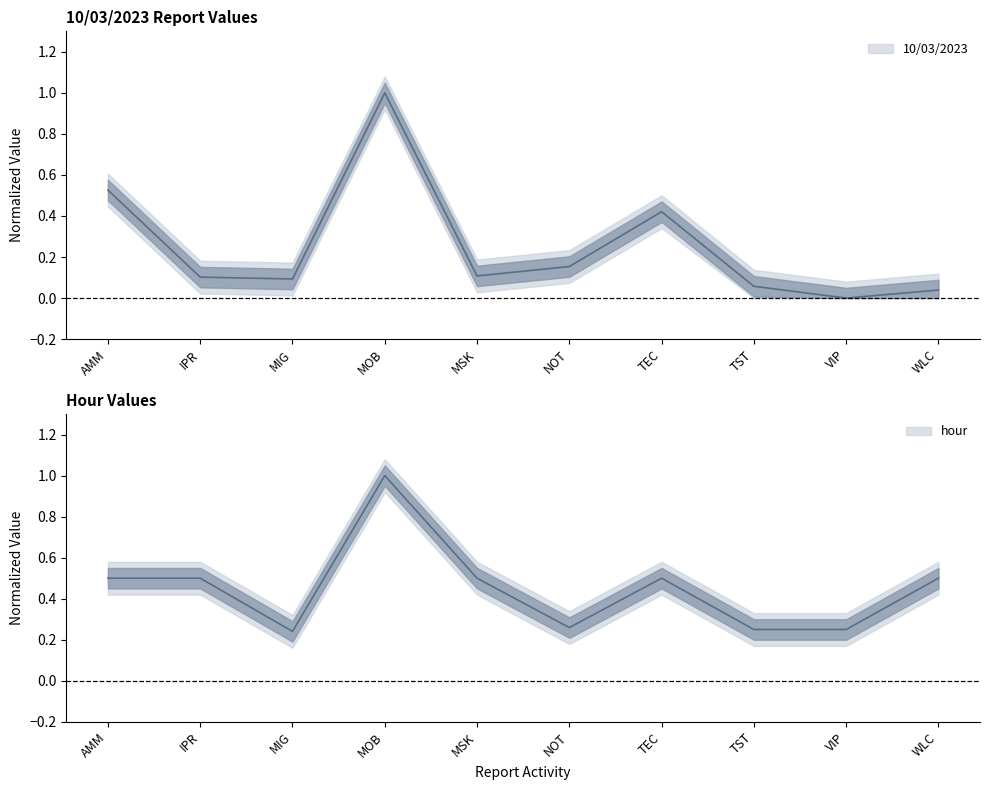

What is the greatest value displayed?

1.0